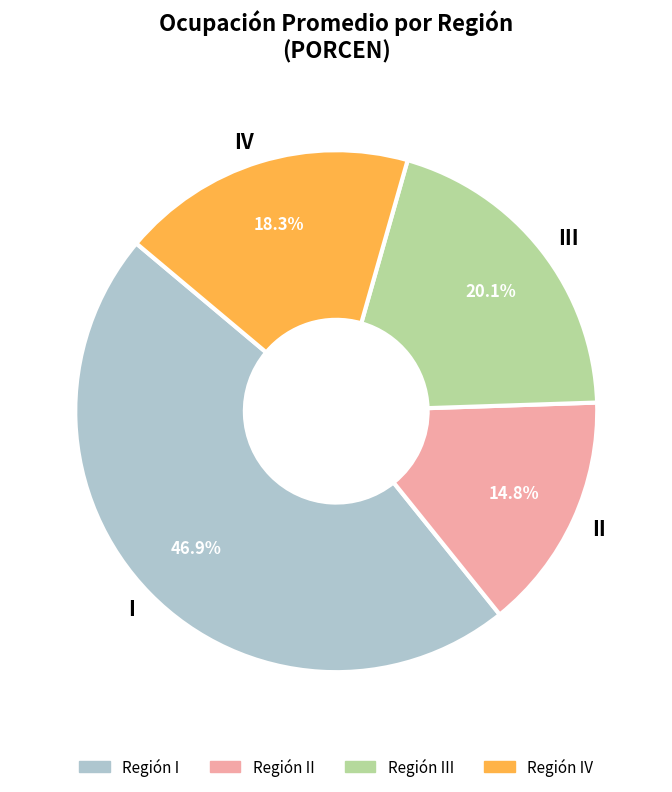

What percentage is NOT represented by II?

85.2%